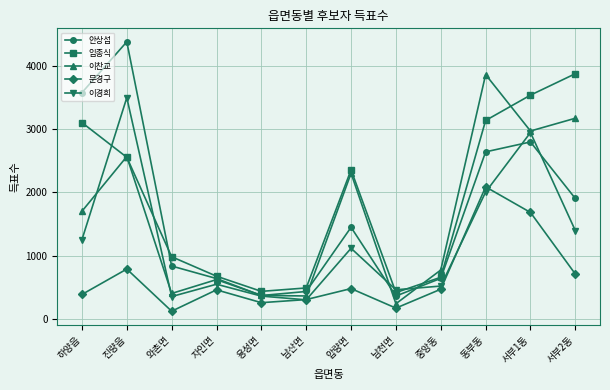

True or false: 임종식 and 문경구 cross at least once.

False